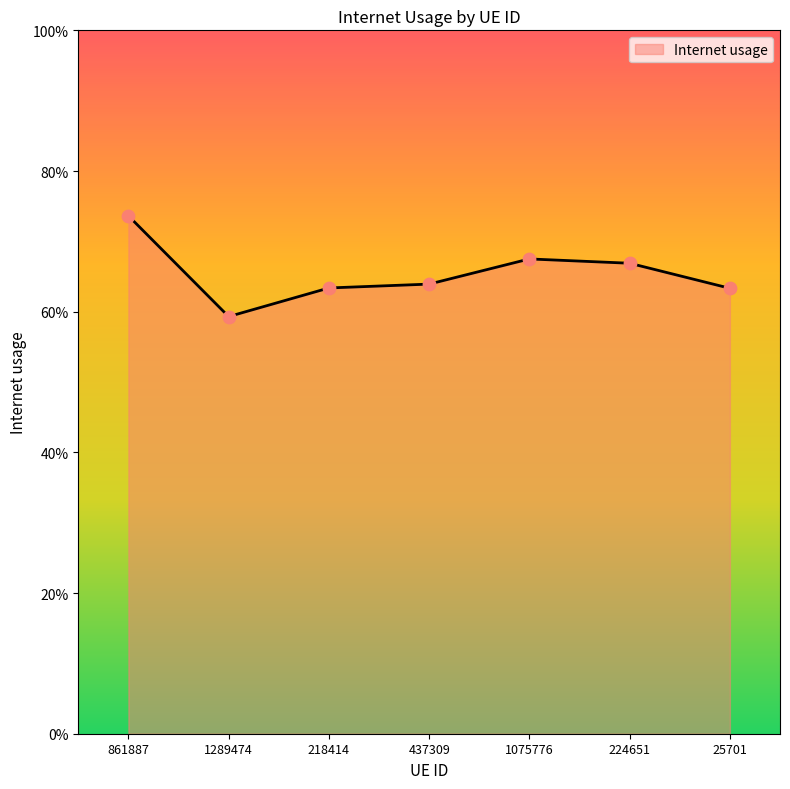

Between 1289474 and 437309, which is larger?

437309